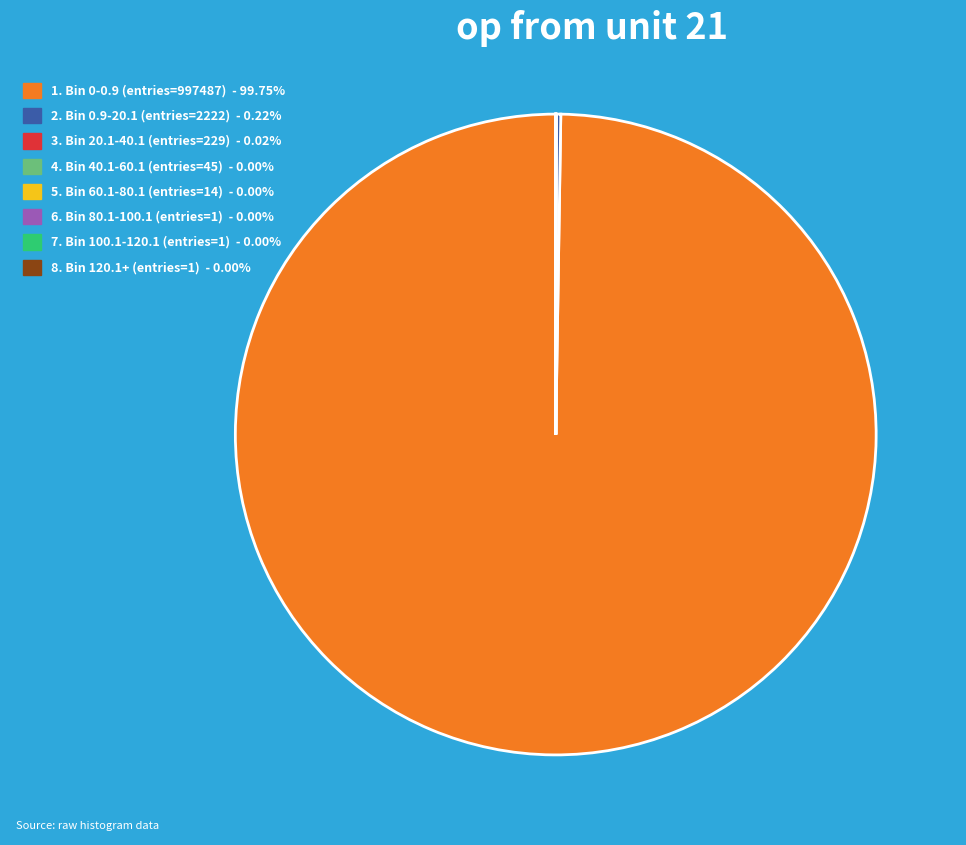

Does 1. Bin 0-0.9 (entries=997487) - 99.75% account for over 50% of the chart?

Yes